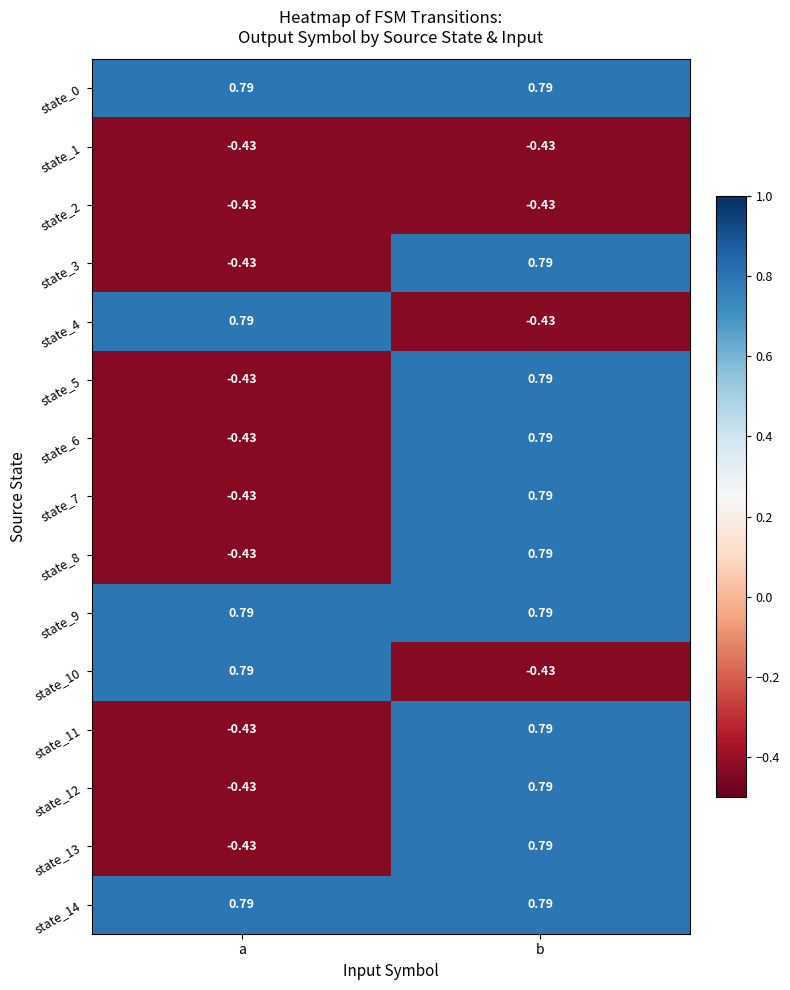

Which category has the highest value in the state_7 series?

b